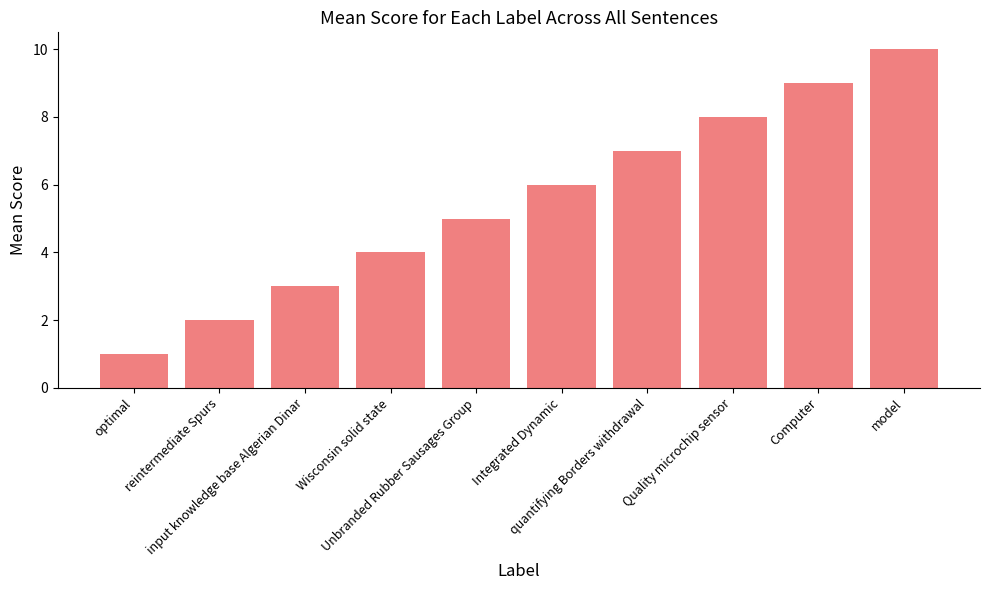

How many bars are there in total?

10